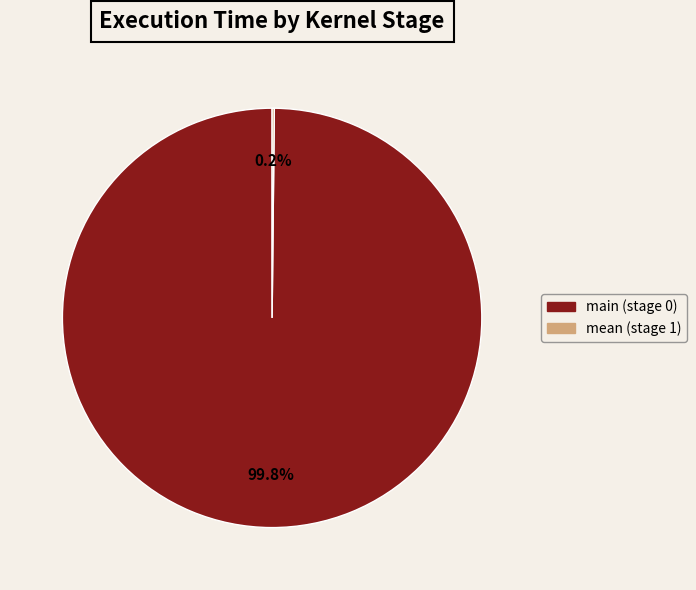

What percentage is NOT represented by main (stage 0)?

0.2%